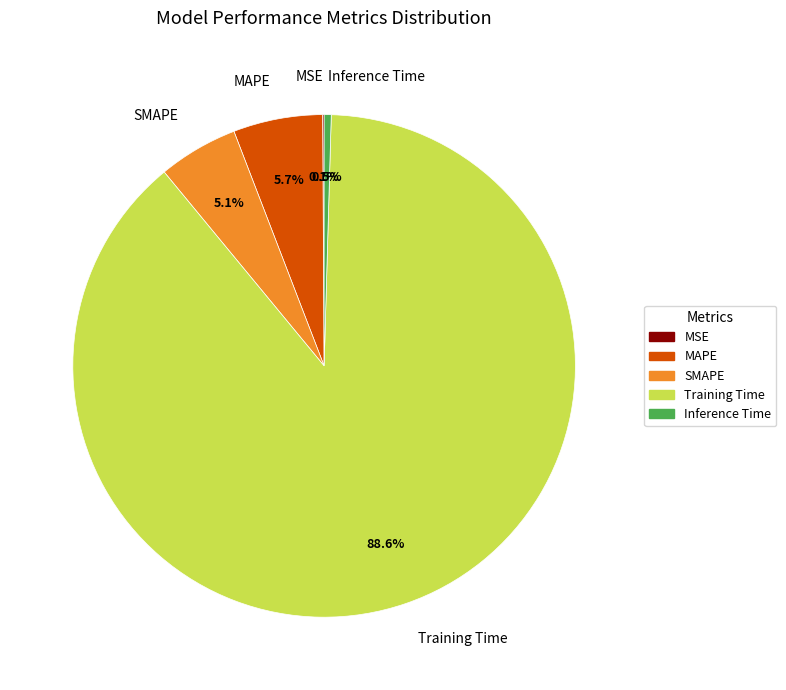

Is the sum of SMAPE and Inference Time greater than half?

No